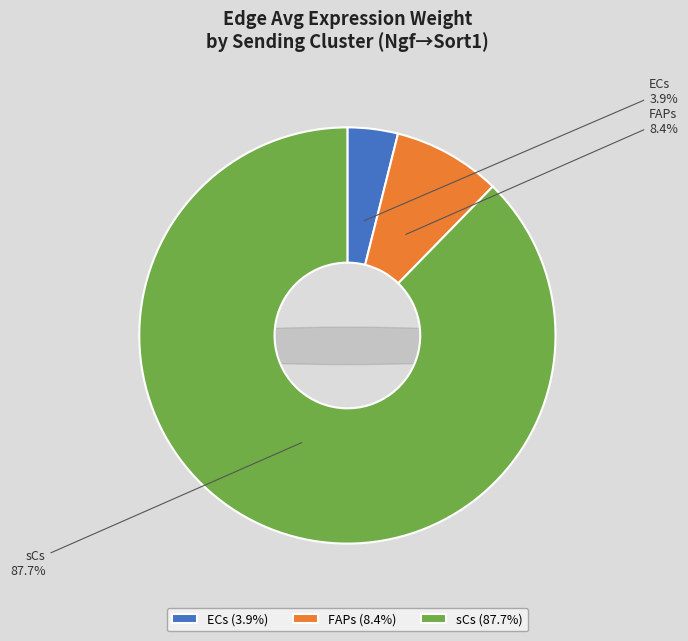

Does ECs represent more than half of the total?

No